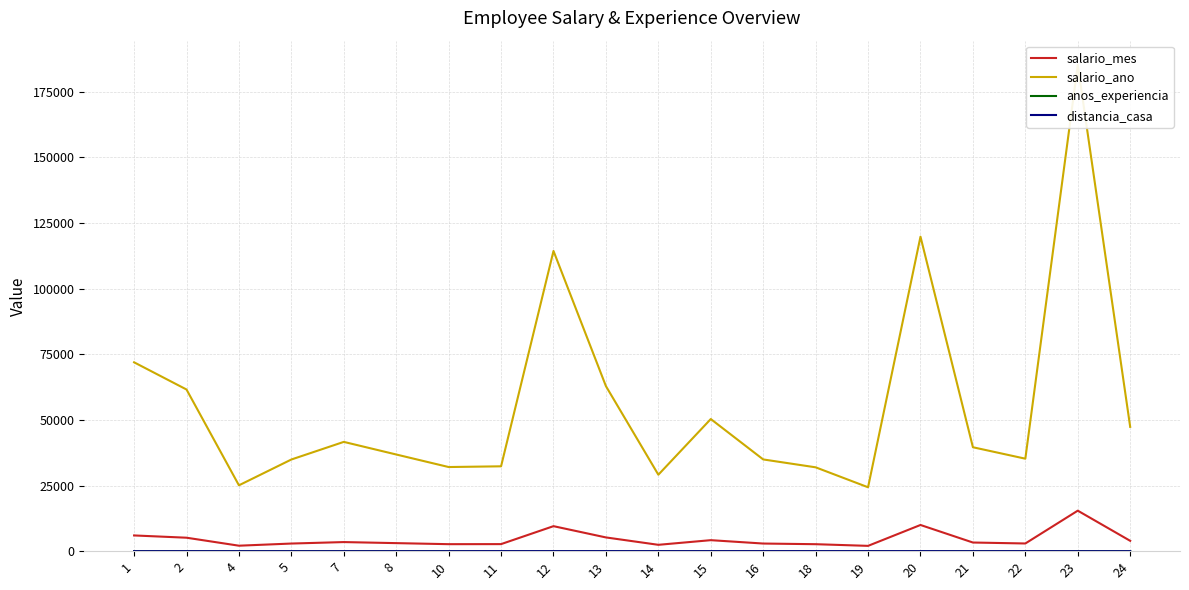

Rank the series by their maximum value, from lowest to highest.

distancia_casa, anos_experiencia, salario_mes, salario_ano